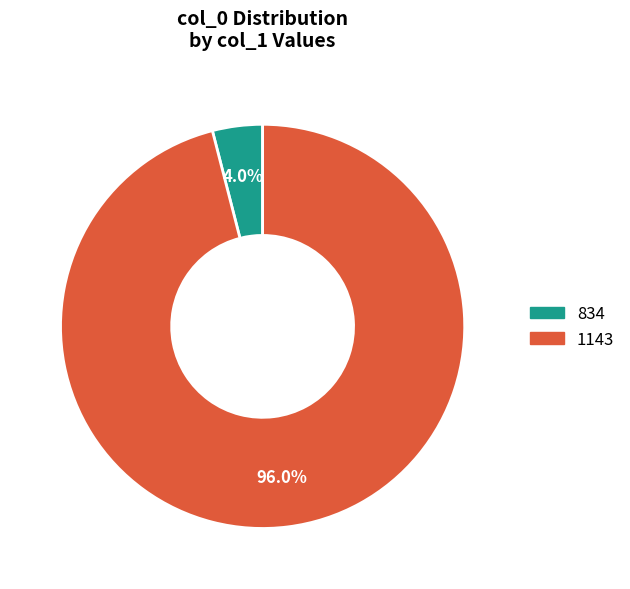

To the nearest percent, what percentage of the pie is 834?

4%